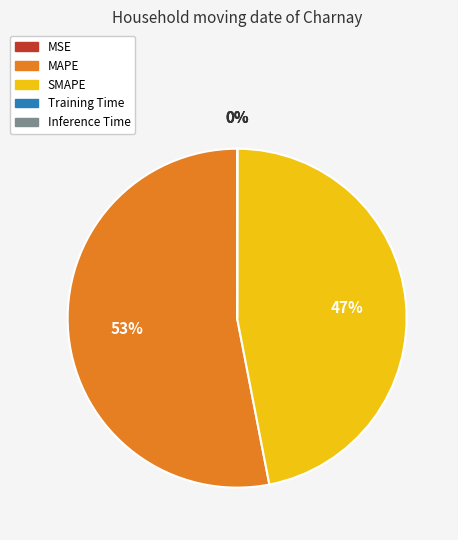

Which slice represents more than half of the pie?

MAPE